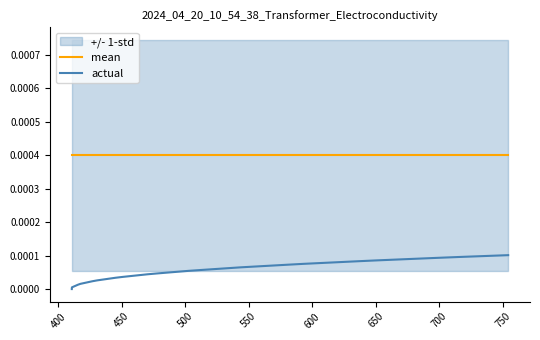

Which series has the largest total across all categories?

mean